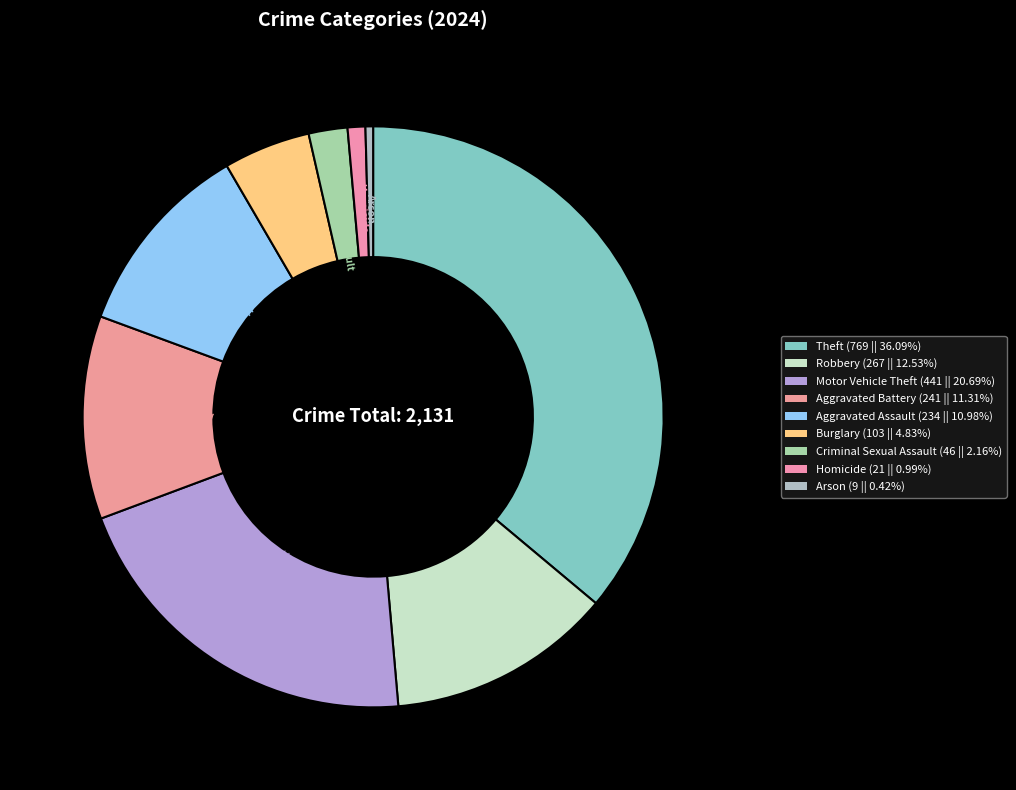

Does Criminal Sexual Assault represent more than half of the total?

No